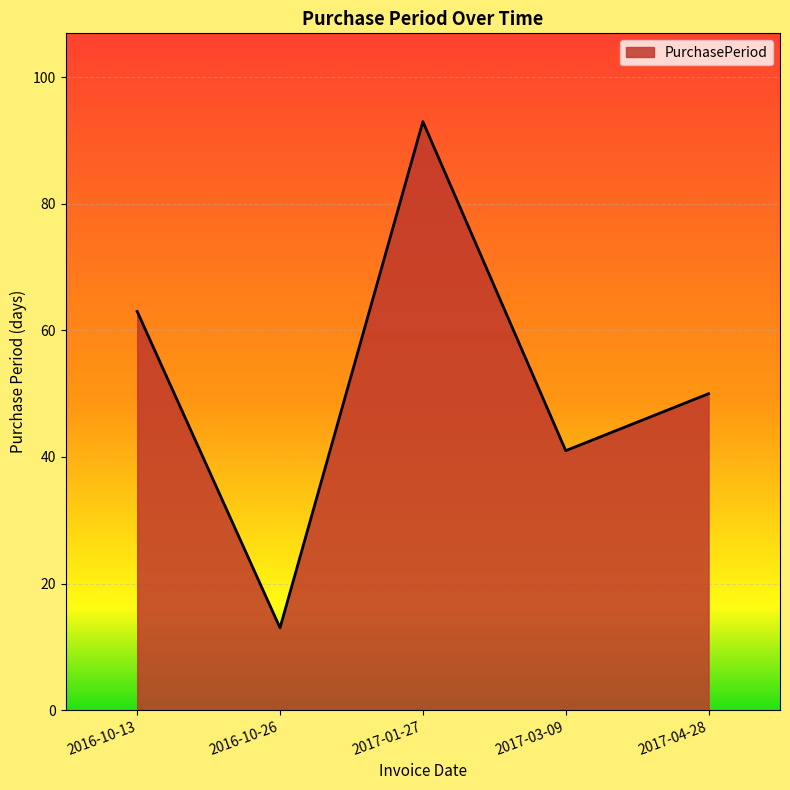

Which has a higher value, 2017-04-28 or 2016-10-26?

2017-04-28